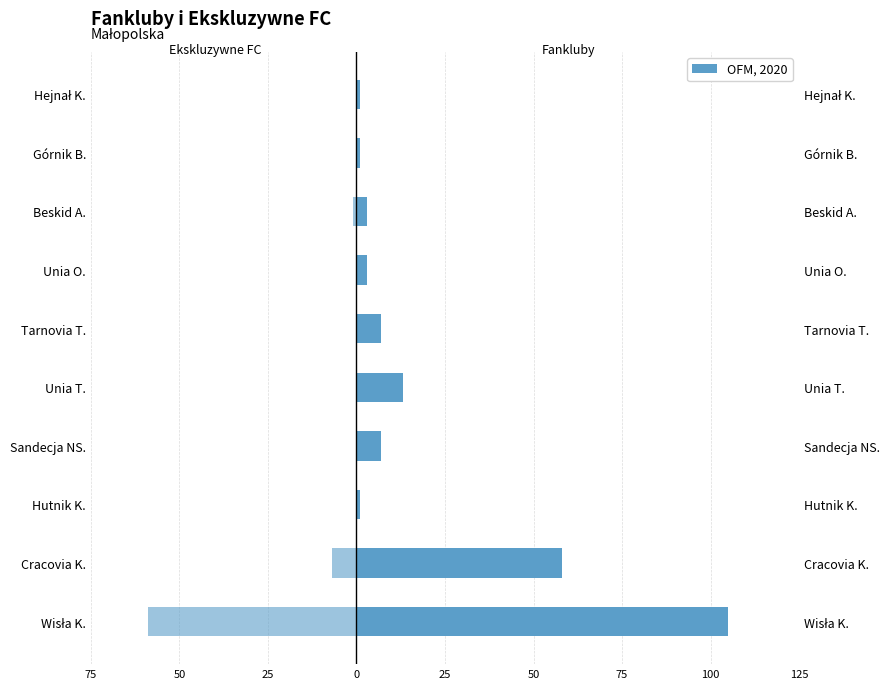

Rank the series by their maximum value, from lowest to highest.

Ekskluzywne FC, Fankluby